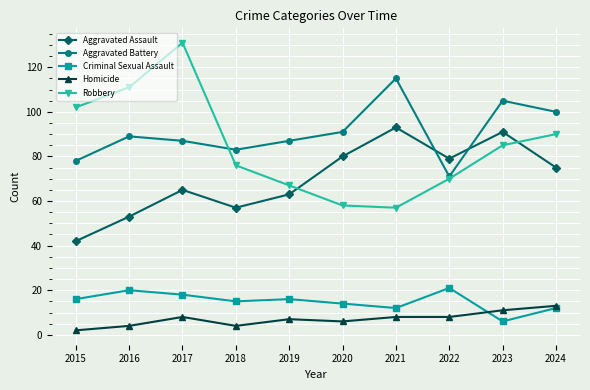

At how many categories does at least one series exceed 67?

10